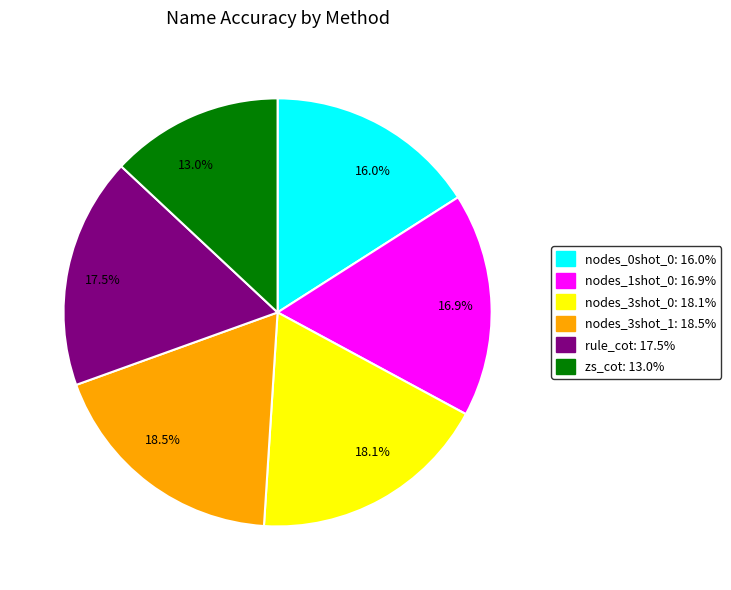

Does 17.5% account for over 50% of the chart?

No